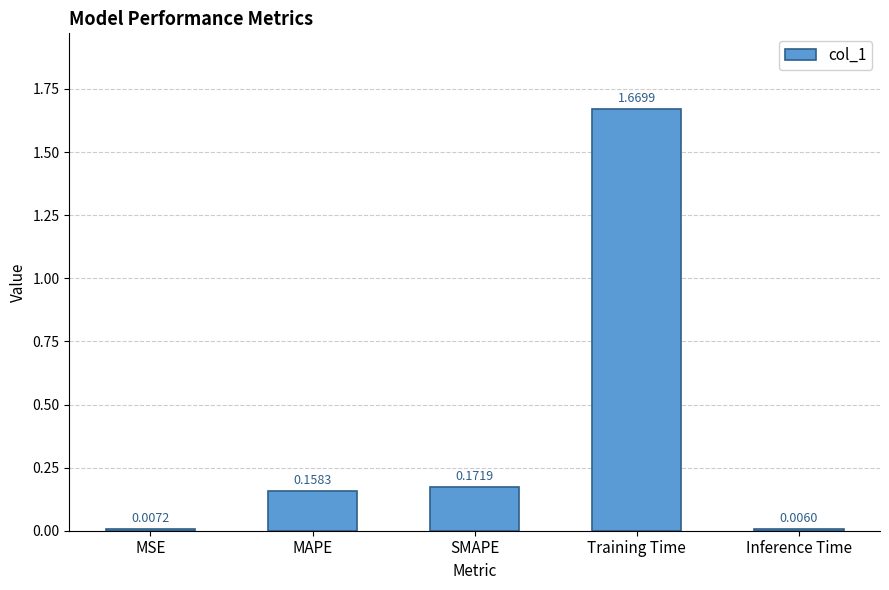

Where is the data nearest to the value 0?

Inference Time